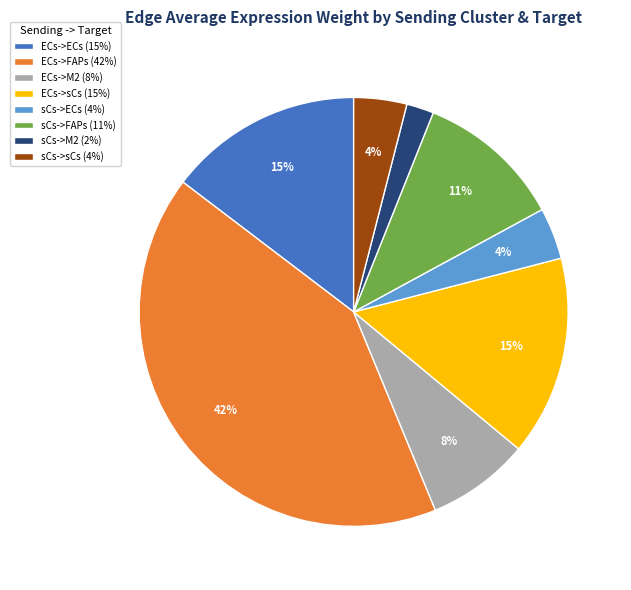

To the nearest percent, what portion does sCs->sCs represent?

4%